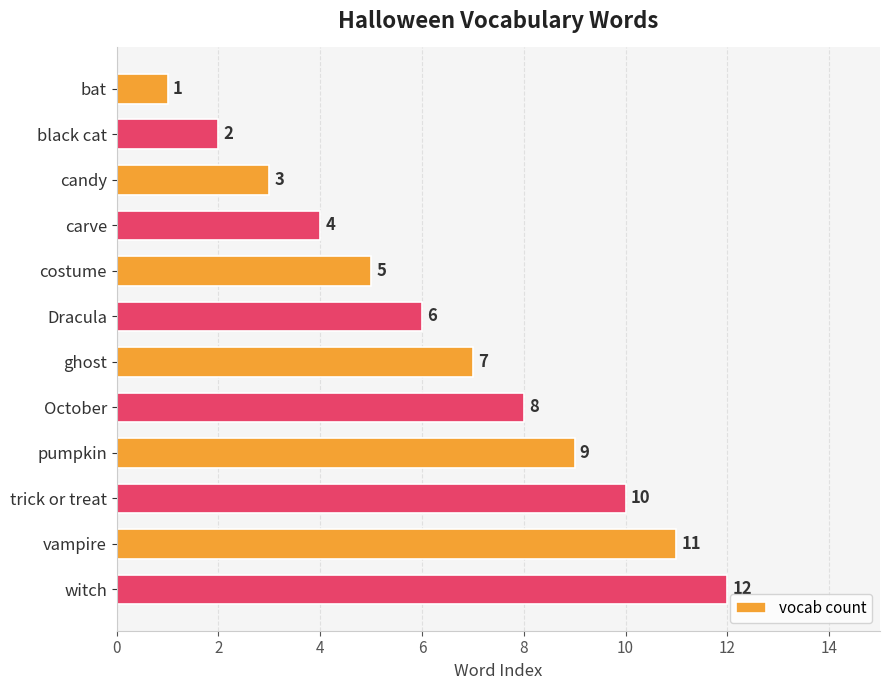

How many series are shown in this chart?

1